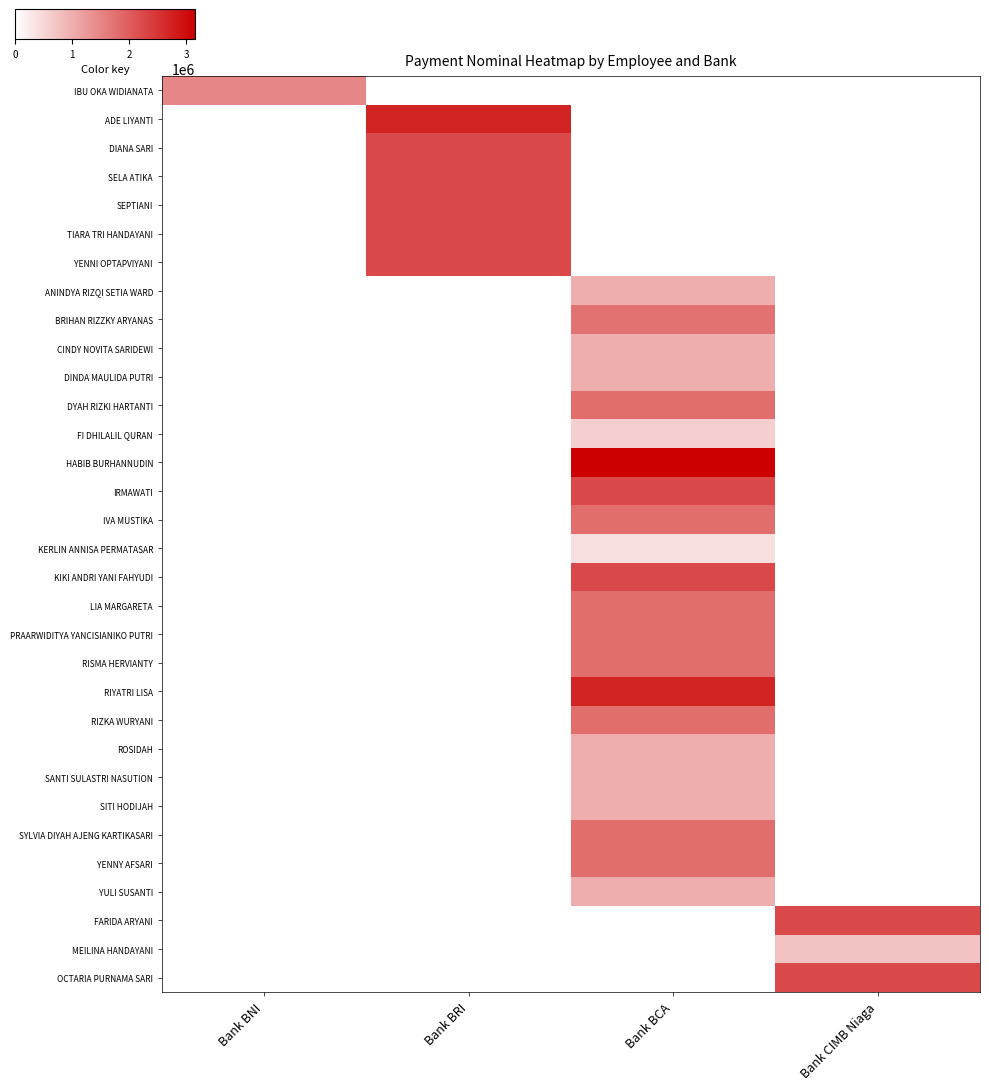

At Bank CIMB Niaga, list the series in order from largest to smallest.

FARIDA ARYANI, OCTARIA PURNAMA SARI, MEILINA HANDAYANI, IBU OKA WIDIANATA, ADE LIYANTI, DIANA SARI, SELA ATIKA, SEPTIANI, TIARA TRI HANDAYANI, YENNI OPTAPVIYANI, ANINDYA RIZQI SETIA WARD, BRIHAN RIZZKY ARYANAS, CINDY NOVITA SARIDEWI, DINDA MAULIDA PUTRI, DYAH RIZKI HARTANTI, FI DHILALIL QURAN, HABIB BURHANNUDIN, IRMAWATI, IVA MUSTIKA, KERLIN ANNISA PERMATASAR, KIKI ANDRI YANI FAHYUDI, LIA MARGARETA, PRAARWIDITYA YANCISIANIKO PUTRI, RISMA HERVIANTY, RIYATRI LISA, RIZKA WURYANI, ROSIDAH, SANTI SULASTRI NASUTION, SITI HODIJAH, SYLVIA DIYAH AJENG KARTIKASARI, YENNY AFSARI, YULI SUSANTI